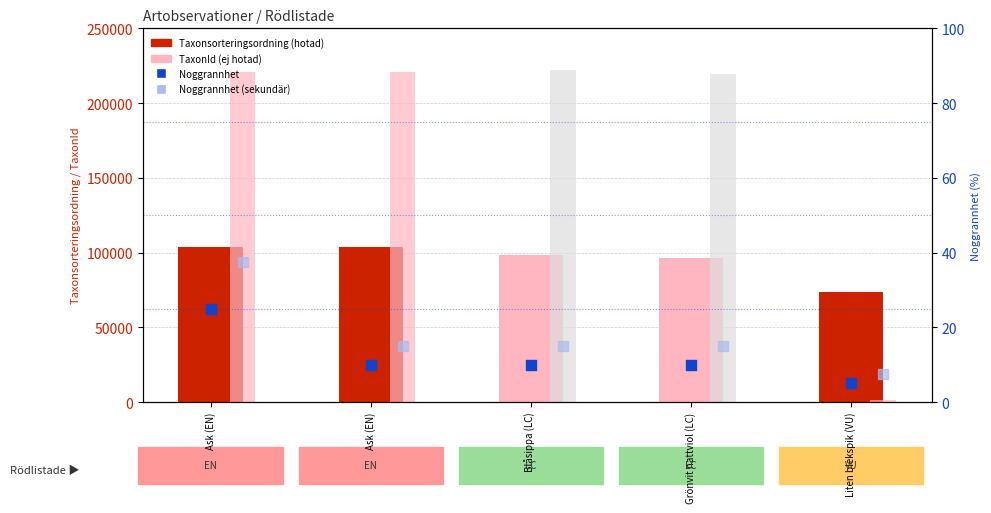

At which category is the sum across all series the highest?

Ask (EN)